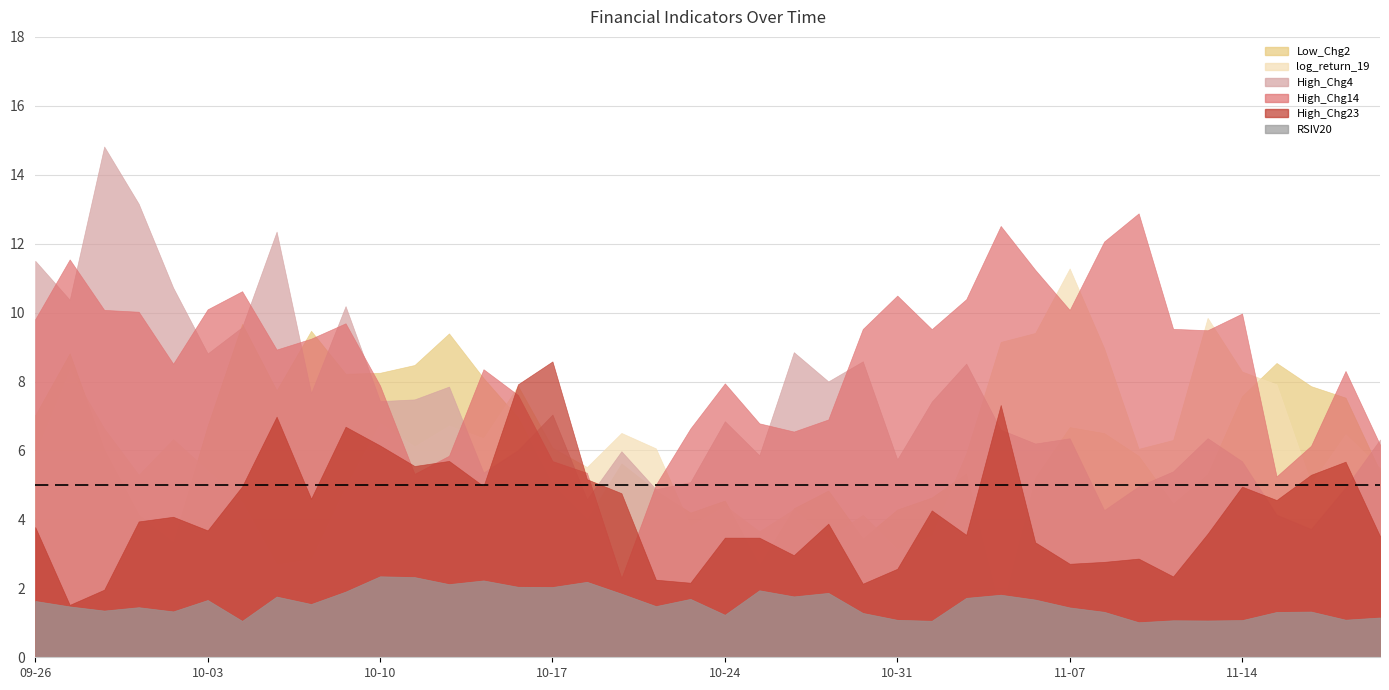

Between 2024-10-28 and 2024-11-14, which is larger?

2024-11-14